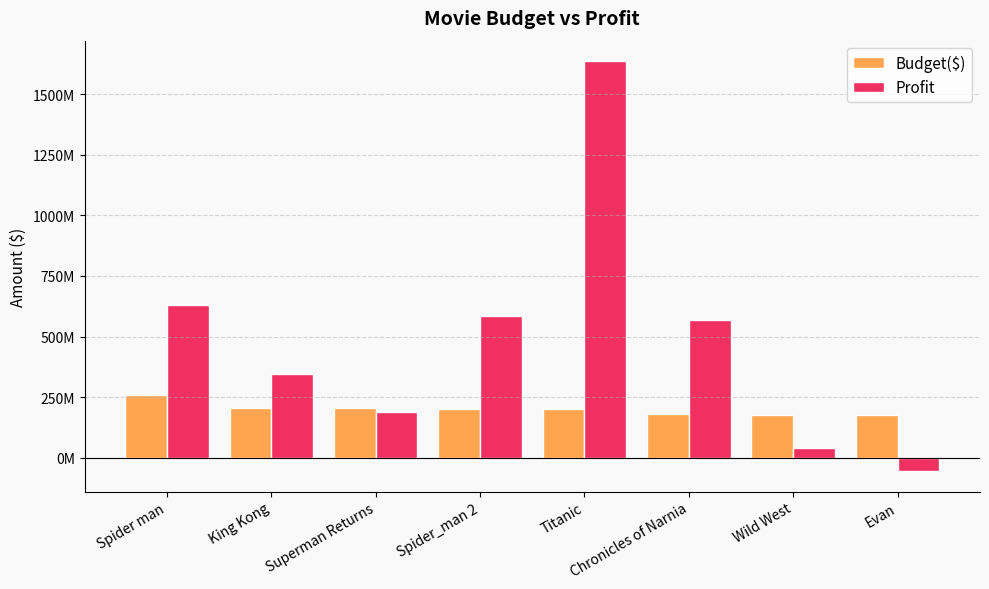

Does the chart contain stacked bars?

No